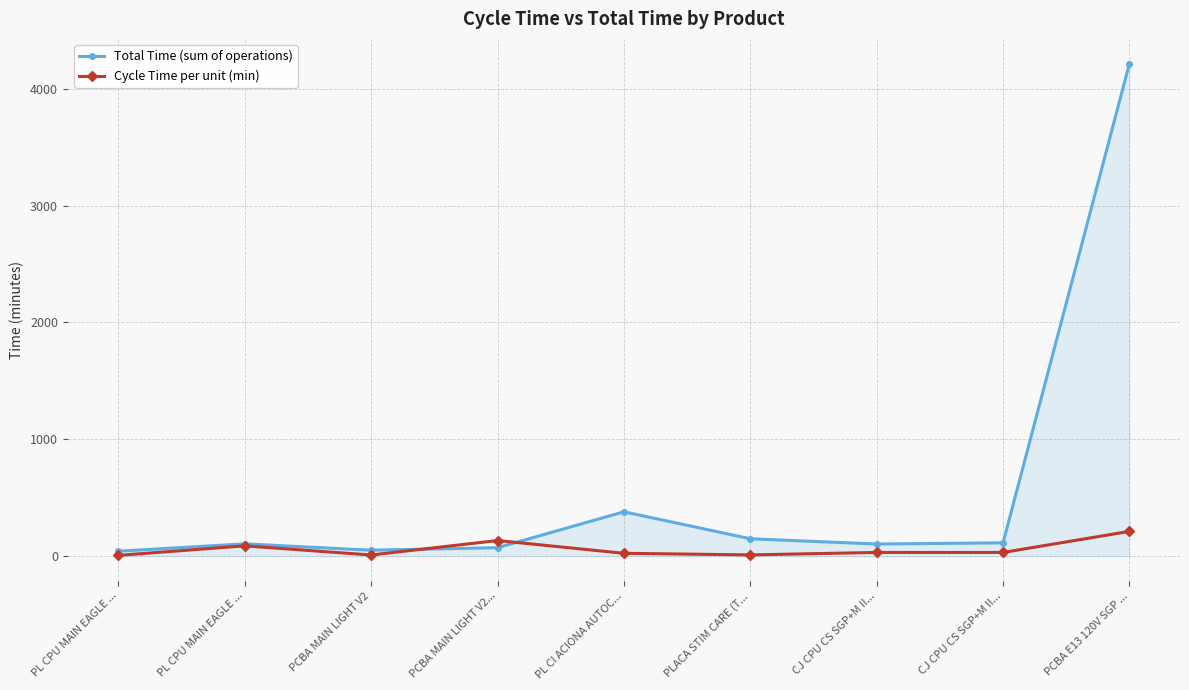

Which has a higher value, PL CPU MAIN EAGLE ... or CJ CPU CS SGP+M II...?

PL CPU MAIN EAGLE ...